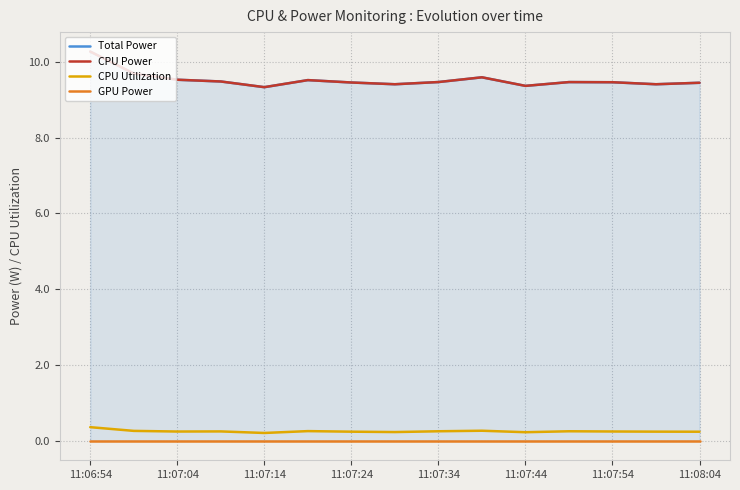

Does the chart have visible grid lines?

Yes